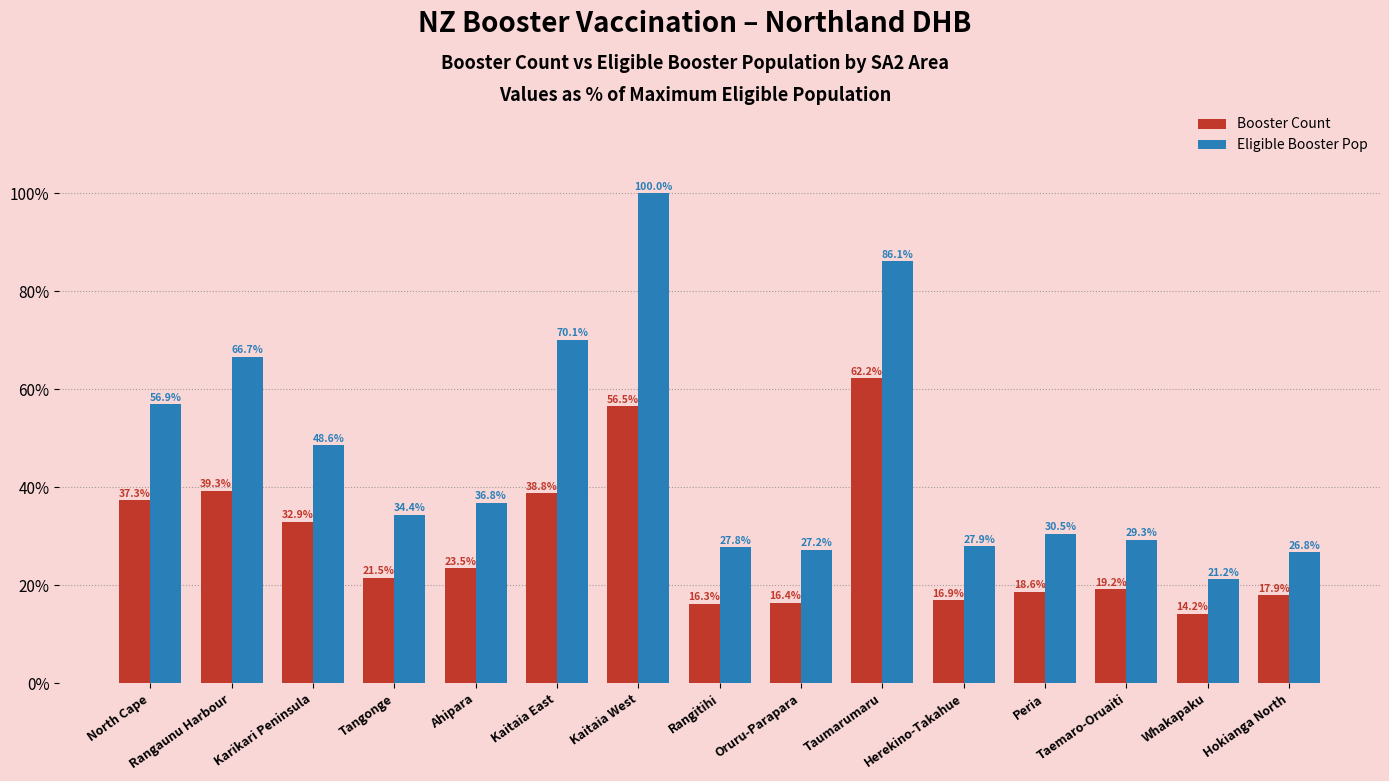

Reading right to left, list all the values displayed in this chart.

Booster Count: Hokianga North=17.9	Whakapaku=14.2	Taemaro-Oruaiti=19.2	Peria=18.6	Herekino-Takahue=16.9	Taumarumaru=62.2	Oruru-Parapara=16.4	Rangitihi=16.3	Kaitaia West=56.5	Kaitaia East=38.8	Ahipara=23.5	Tangonge=21.5	Karikari Peninsula=32.9	Rangaunu Harbour=39.3	North Cape=37.3
Eligible Booster Pop: Hokianga North=26.8	Whakapaku=21.2	Taemaro-Oruaiti=29.3	Peria=30.5	Herekino-Takahue=27.9	Taumarumaru=86.1	Oruru-Parapara=27.2	Rangitihi=27.8	Kaitaia West=100.0	Kaitaia East=70.1	Ahipara=36.8	Tangonge=34.4	Karikari Peninsula=48.6	Rangaunu Harbour=66.7	North Cape=56.9